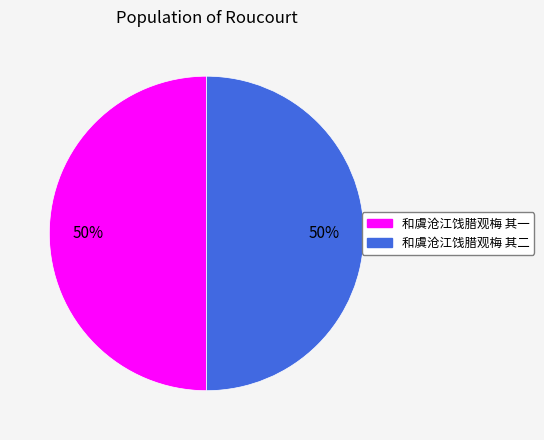

What is the ratio of the value at 和虞沧江饯腊观梅 其一 to the value at 和虞沧江饯腊观梅 其二?

1.0